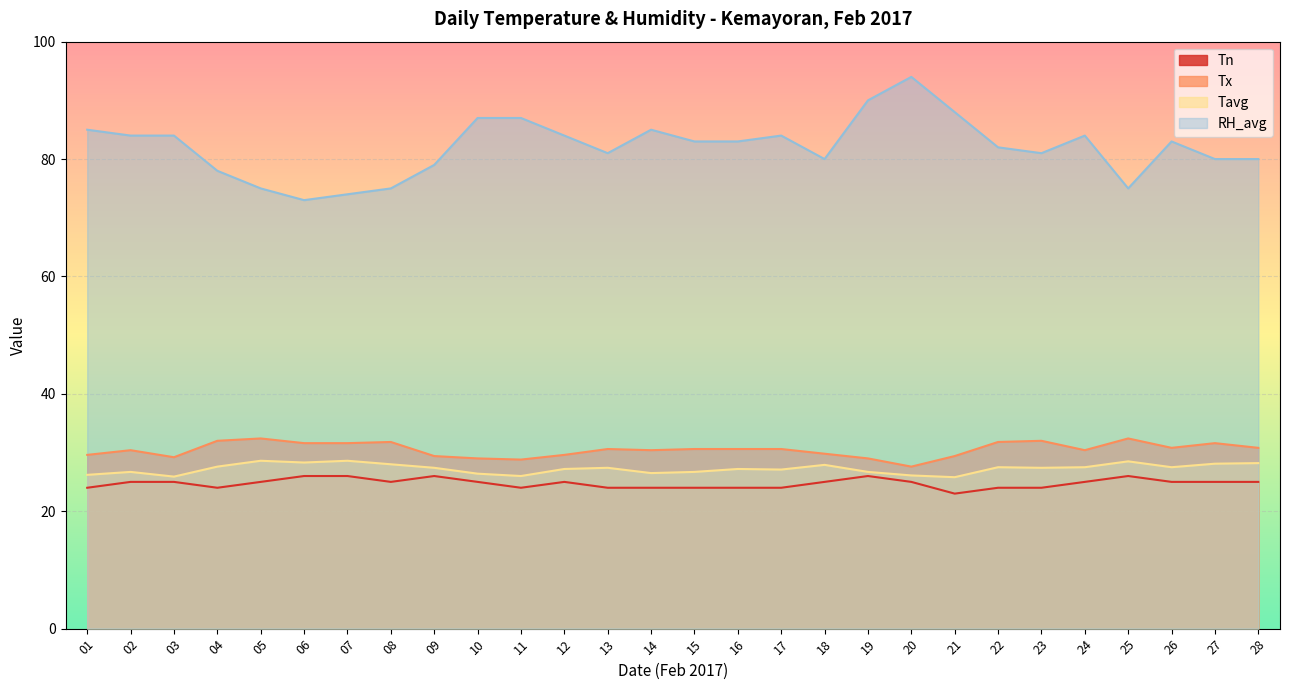

Reading right to left, what are all the values shown in this chart?

Tn: 28=25.0	27=25.0	26=25.0	25=26.0	24=25.0	23=24.0	22=24.0	21=23.0	20=25.0	19=26.0	18=25.0	17=24.0	16=24.0	15=24.0	14=24.0	13=24.0	12=25.0	11=24.0	10=25.0	09=26.0	08=25.0	07=26.0	06=26.0	05=25.0	04=24.0	03=25.0	02=25.0	01=24.0
Tx: 28=30.8	27=31.6	26=30.8	25=32.4	24=30.4	23=32.0	22=31.8	21=29.4	20=27.6	19=29.0	18=29.8	17=30.6	16=30.6	15=30.6	14=30.4	13=30.6	12=29.6	11=28.8	10=29.0	09=29.4	08=31.8	07=31.6	06=31.6	05=32.4	04=32.0	03=29.2	02=30.4	01=29.6
Tavg: 28=28.2	27=28.1	26=27.5	25=28.5	24=27.5	23=27.4	22=27.5	21=25.8	20=26.1	19=26.7	18=27.9	17=27.1	16=27.2	15=26.7	14=26.5	13=27.4	12=27.2	11=26.0	10=26.4	09=27.4	08=28.0	07=28.6	06=28.3	05=28.6	04=27.6	03=25.9	02=26.7	01=26.2
RH_avg: 28=80.0	27=80.0	26=83.0	25=75.0	24=84.0	23=81.0	22=82.0	21=88.0	20=94.0	19=90.0	18=80.0	17=84.0	16=83.0	15=83.0	14=85.0	13=81.0	12=84.0	11=87.0	10=87.0	09=79.0	08=75.0	07=74.0	06=73.0	05=75.0	04=78.0	03=84.0	02=84.0	01=85.0